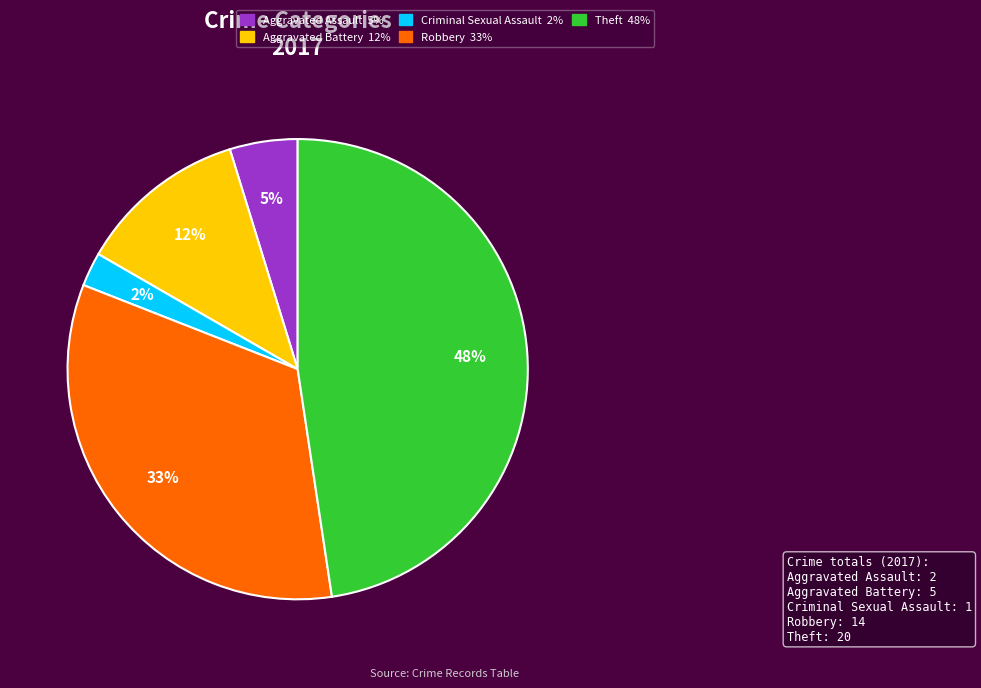

How many slices are in this pie chart?

5